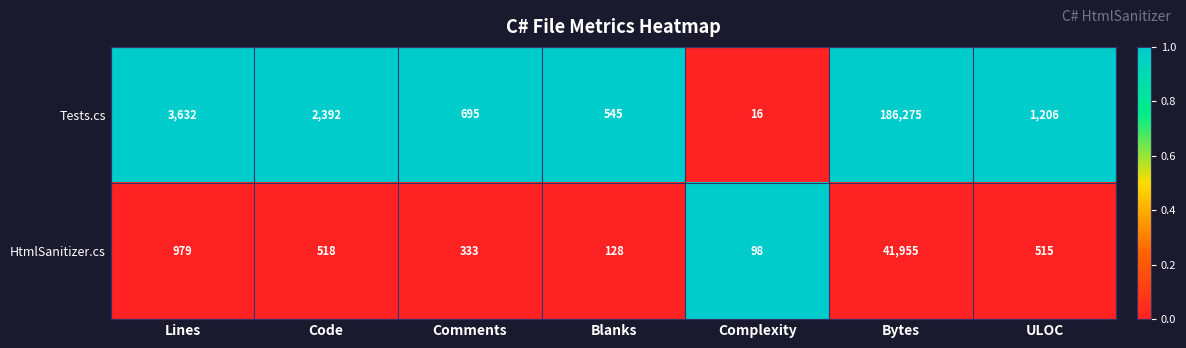

How many series are shown in this chart?

2